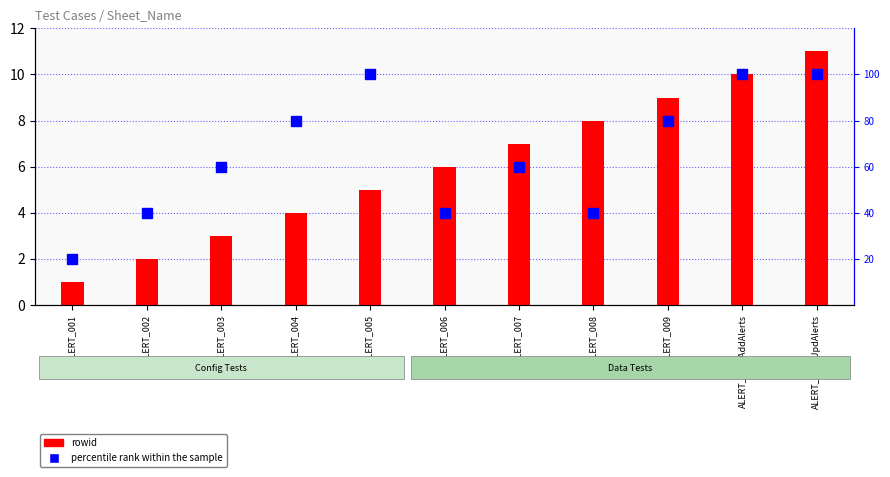

Does the chart contain stacked bars?

No